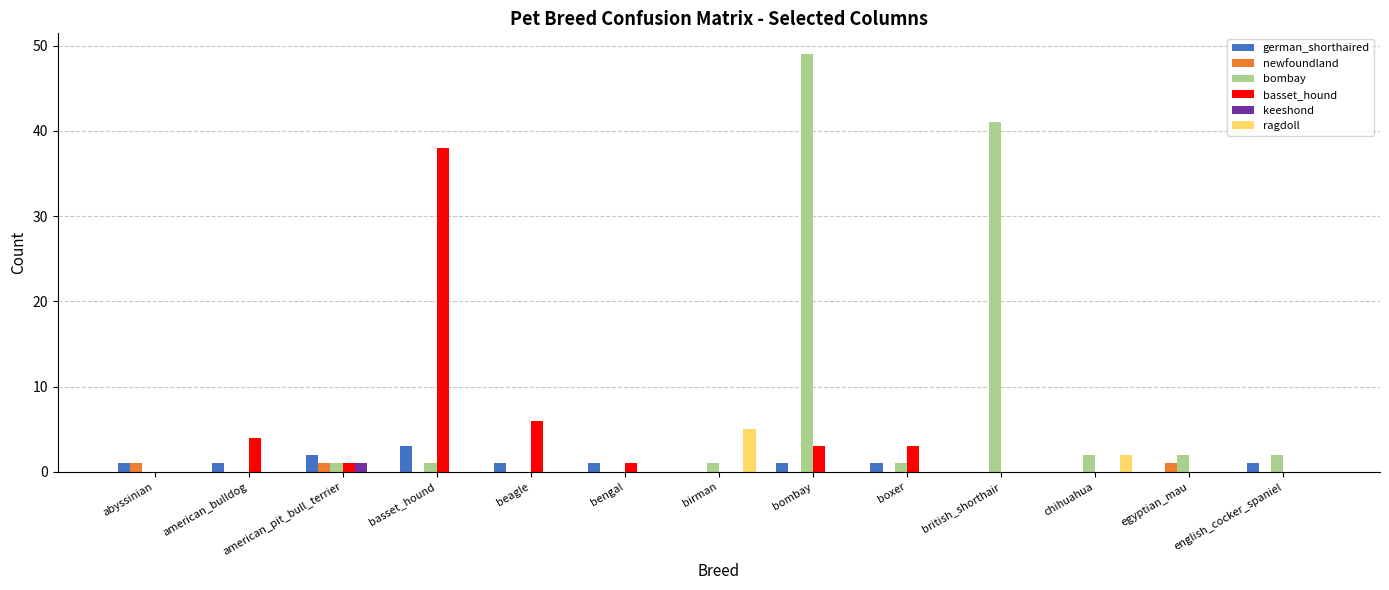

Where is ragdoll nearest to the value 2?

chihuahua